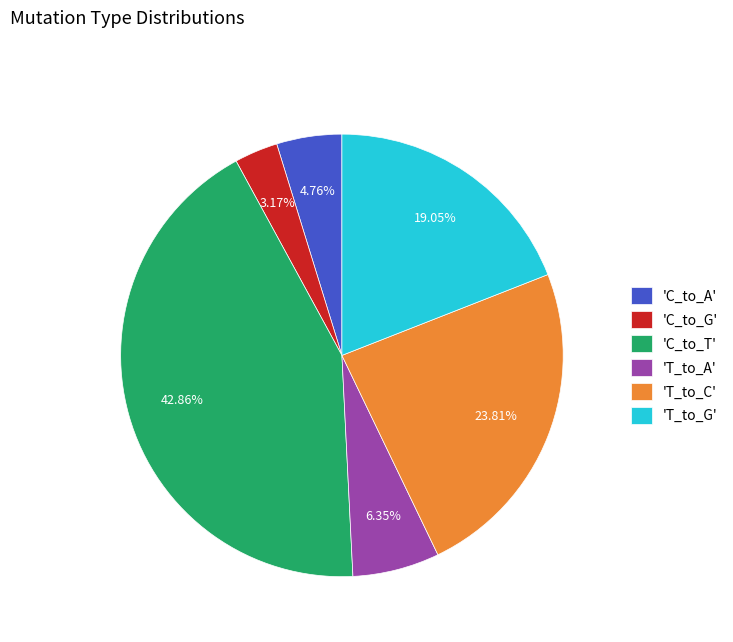

Rank the categories by value from highest to lowest.

'C_to_T', 'T_to_C', 'T_to_G', 'T_to_A', 'C_to_A', 'C_to_G'